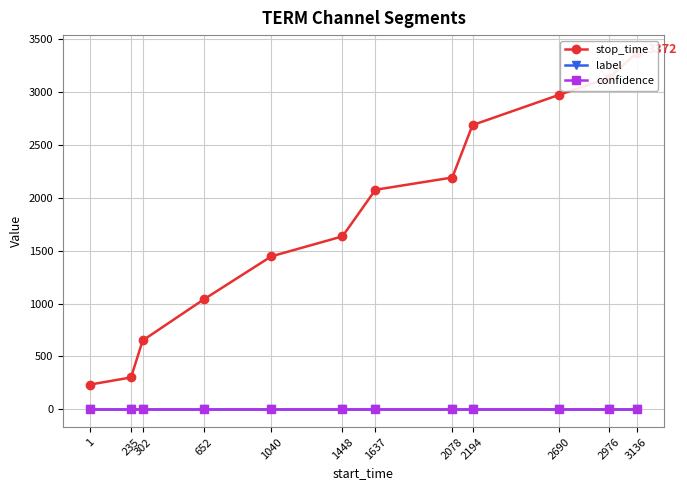

At which label does stop_time first exceed 2077?

2078